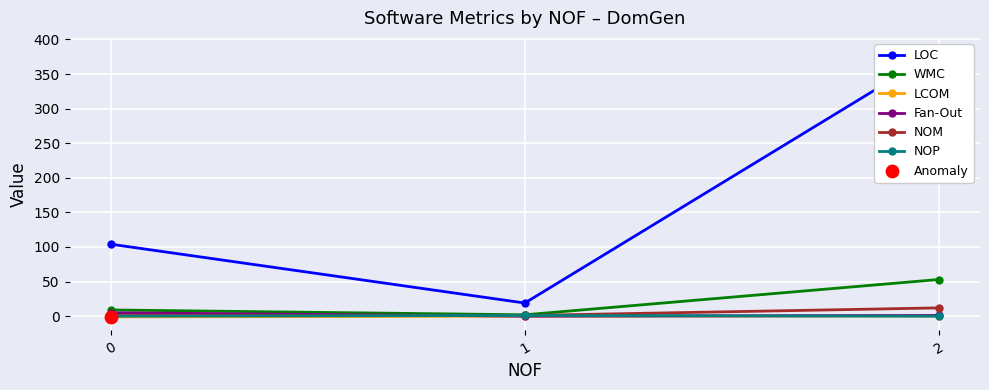

At which category is the sum across all series the highest?

2